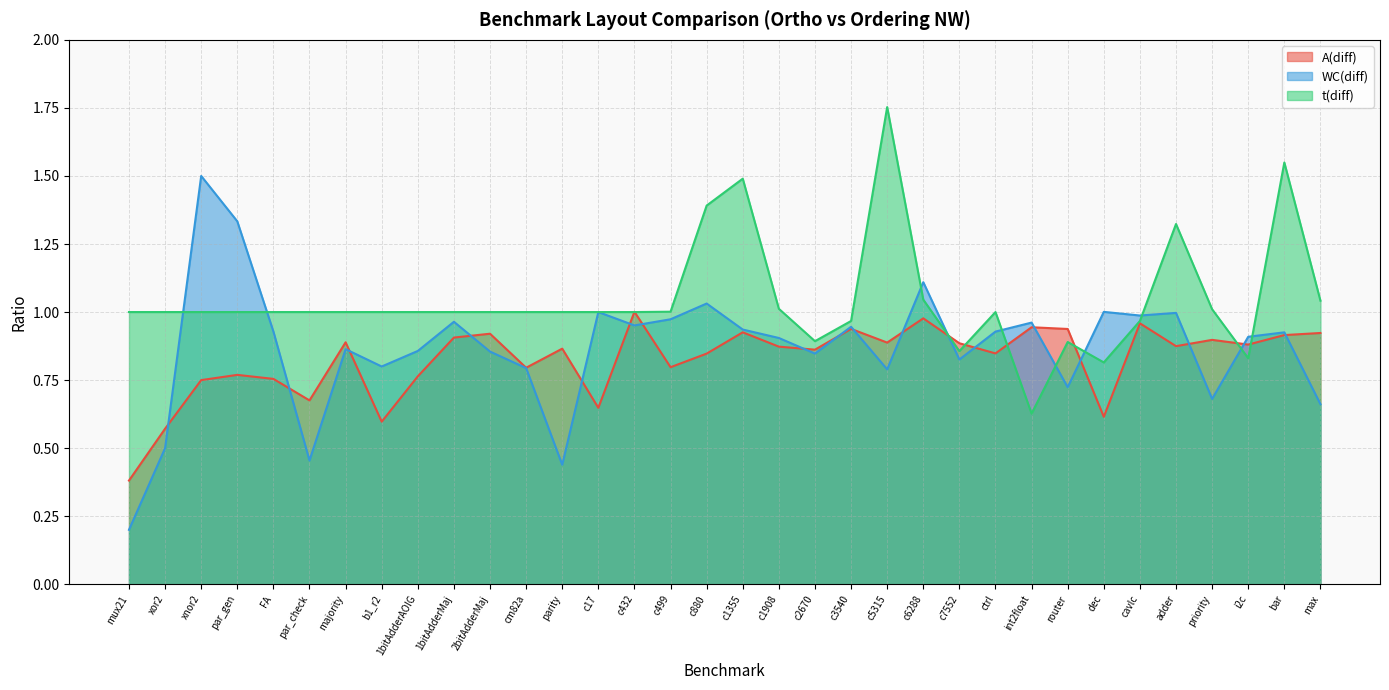

True or false: WC(diff) and A(diff) intersect in this chart.

True